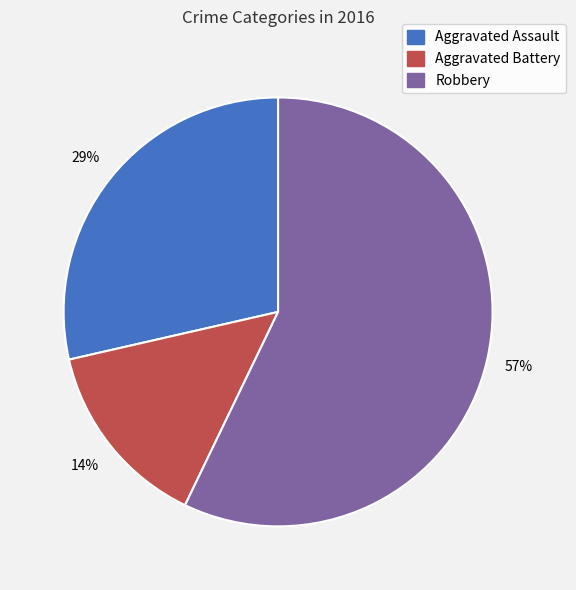

Is the sum of Aggravated Battery and Aggravated Assault greater than half?

No